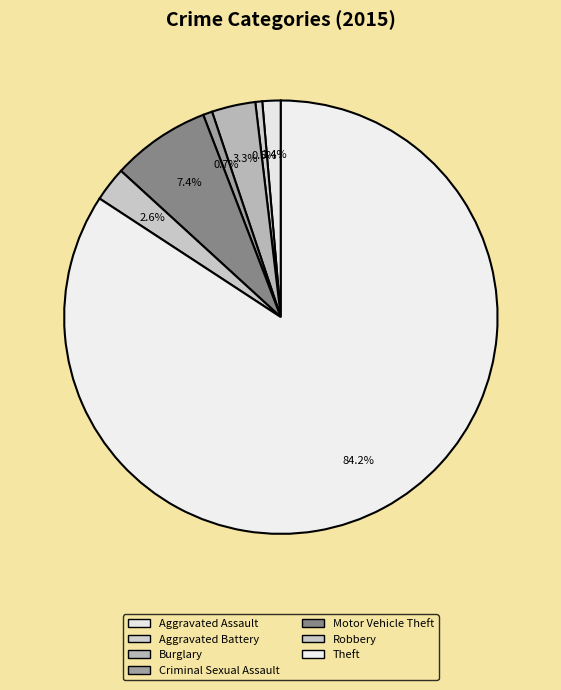

Count the number of slices in the pie.

7